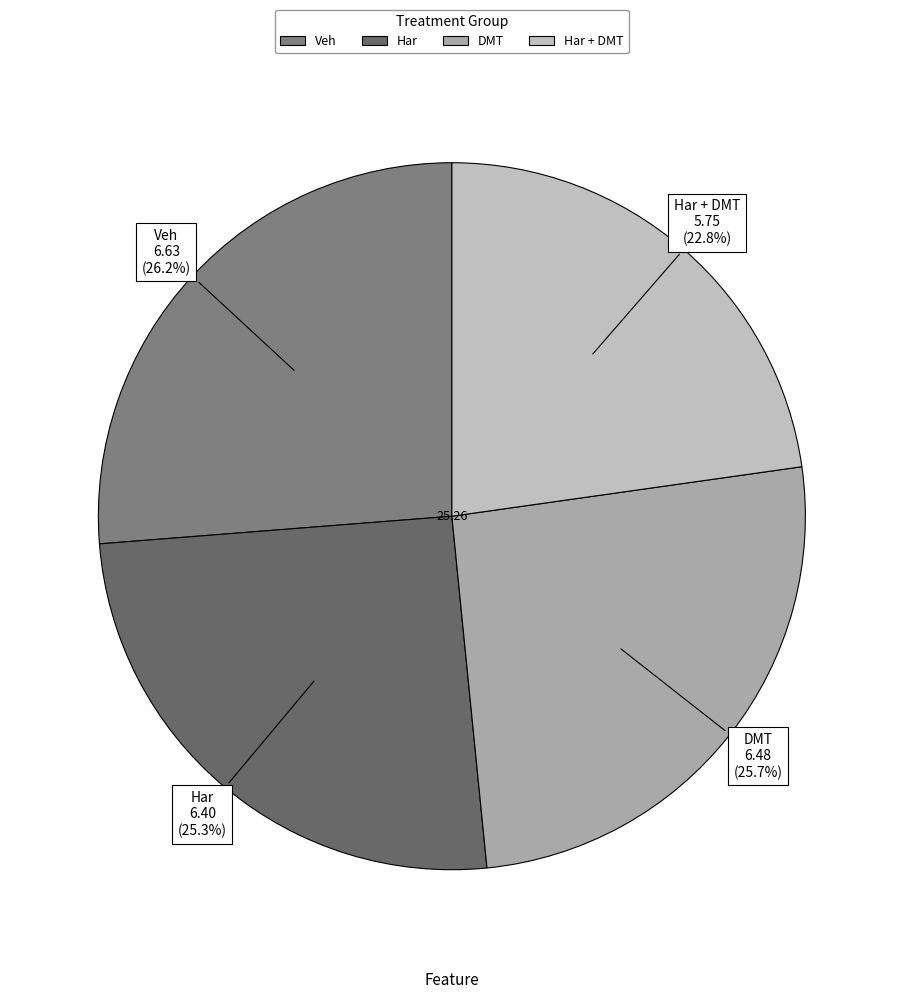

How many slices are in this pie chart?

4